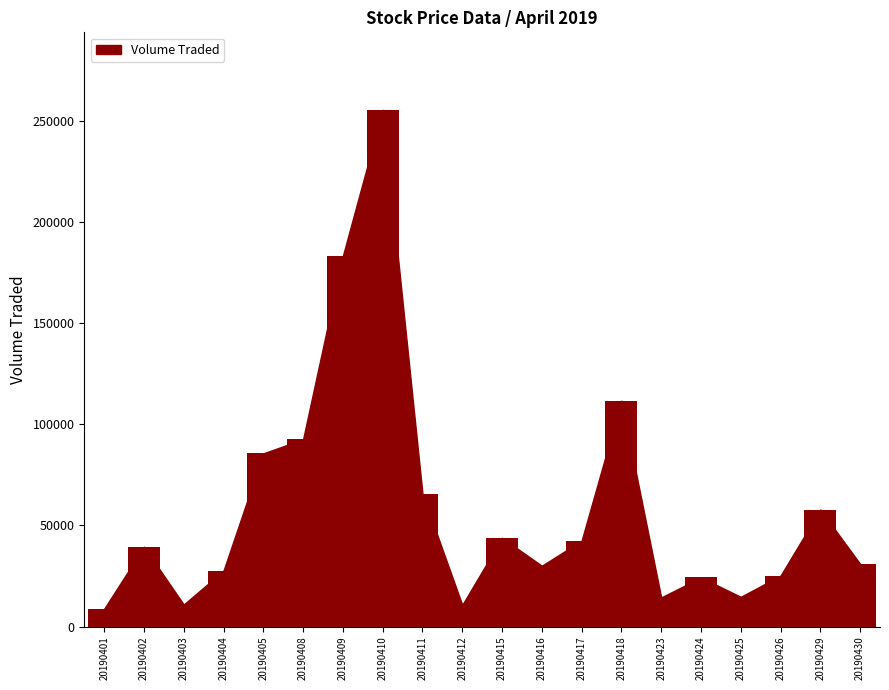

What is the difference between the maximum and minimum values?

246900